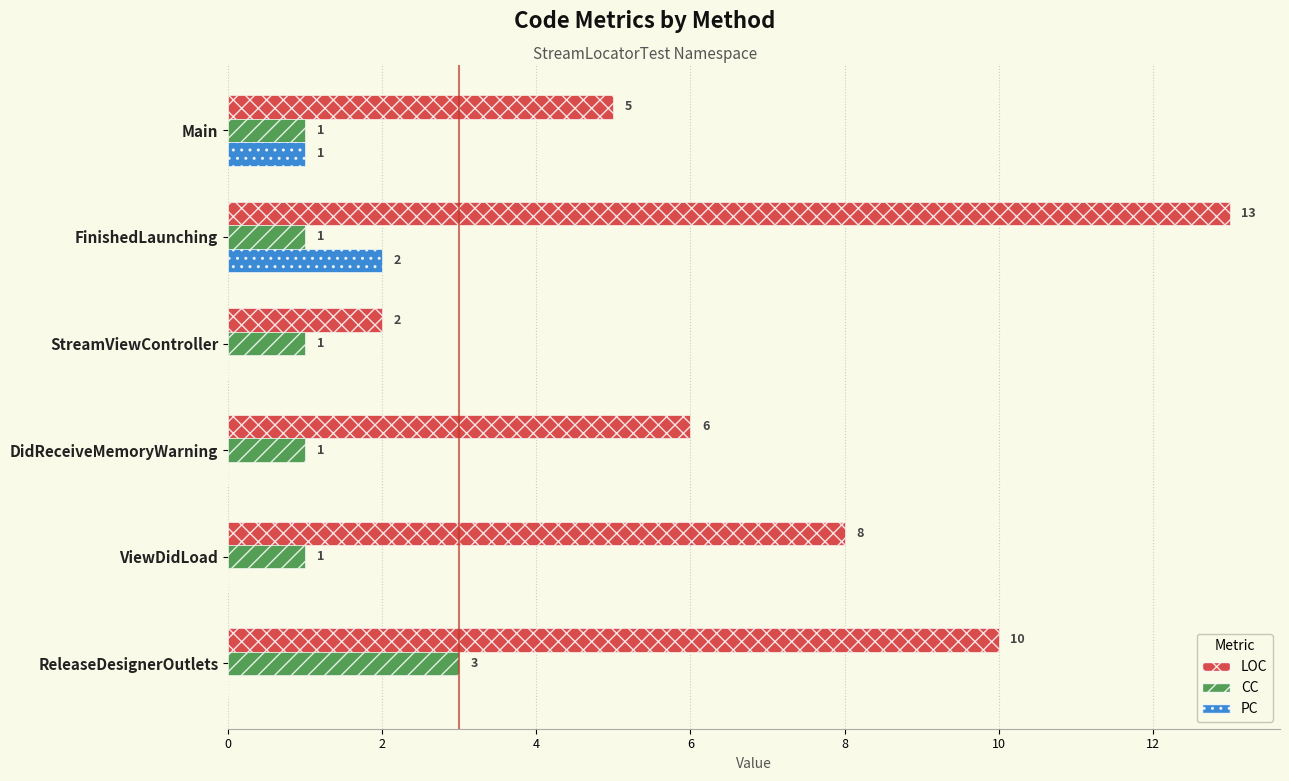

True or false: PC has a value of 0 at ViewDidLoad.

True